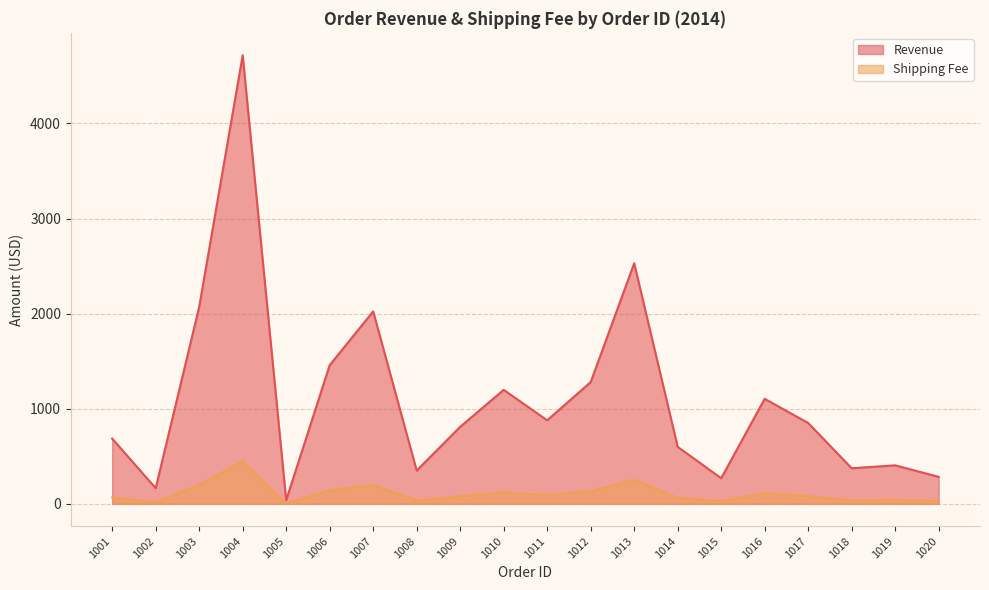

Count the number of categories in the chart.

20